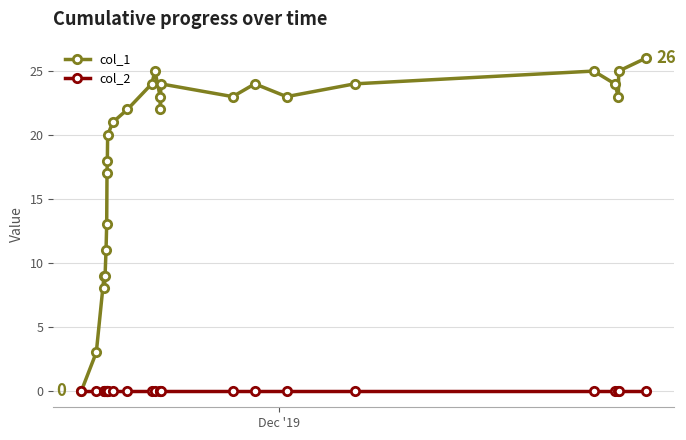

Which series has the largest total across all categories?

col_1